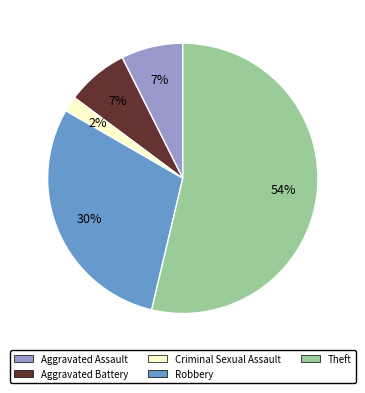

The Robbery slice represents 21% of the pie. True or false?

False